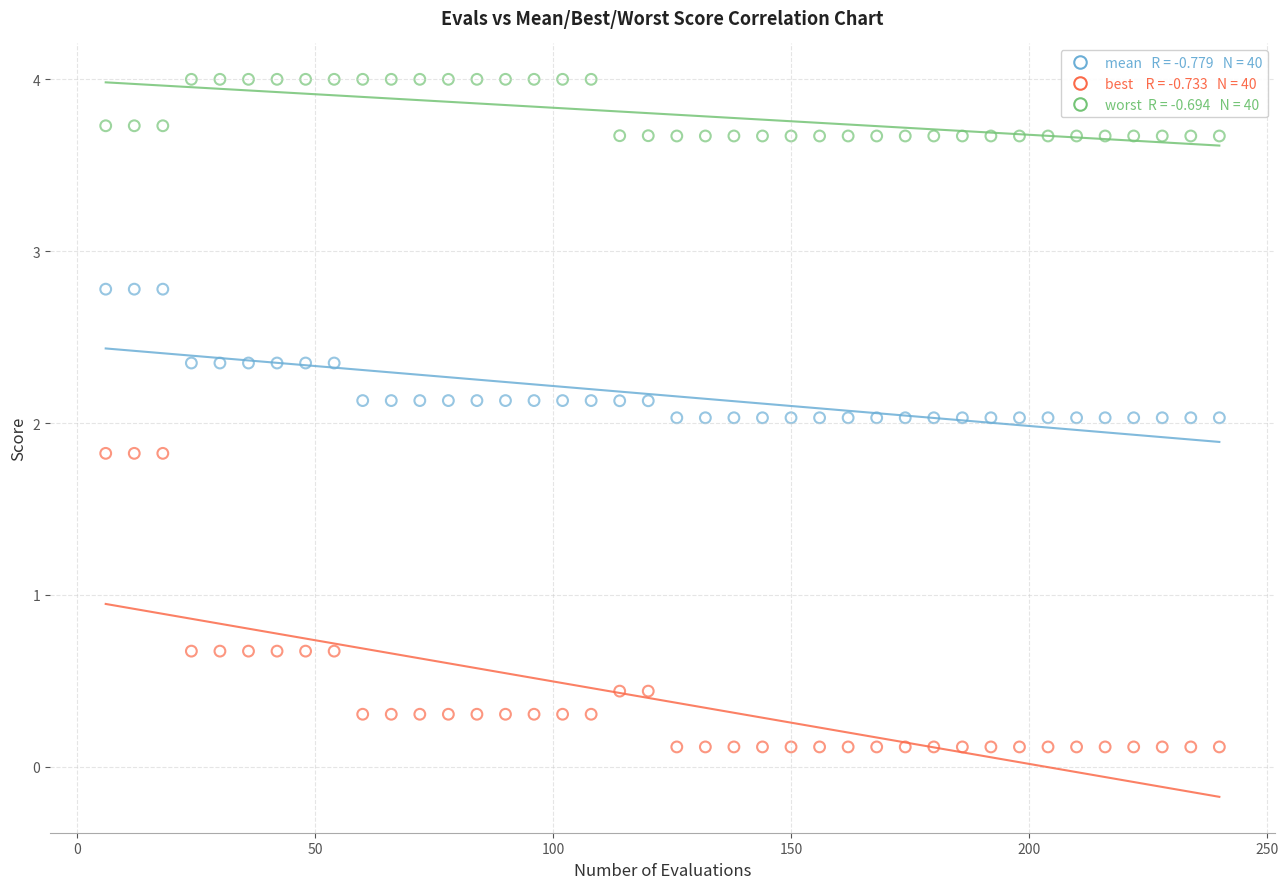

Across all data points, what is the range of X values (max minus min)?

234.0